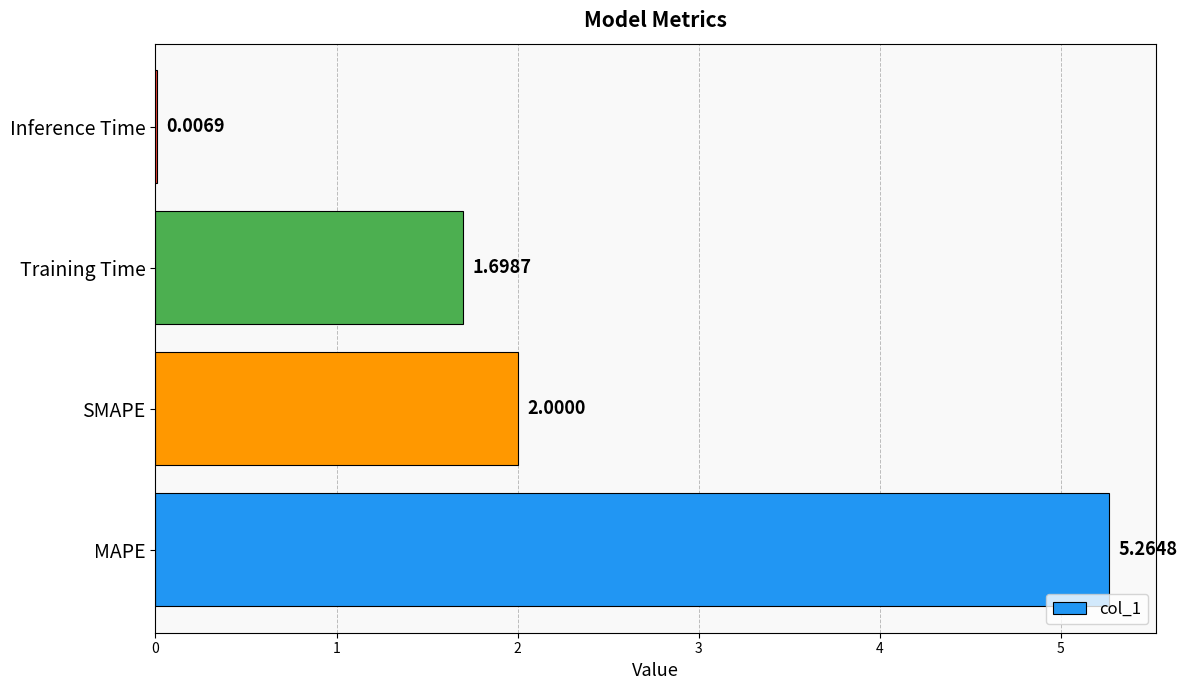

What is the sum of all values?

9.0